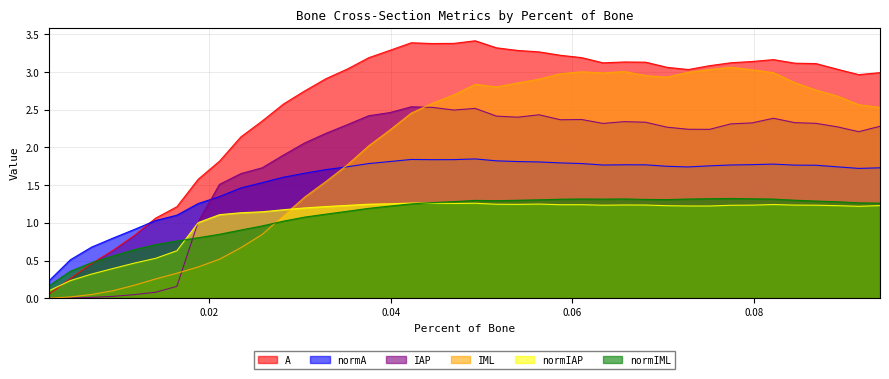

True or false: normA has more than 1 interior local peaks.

True